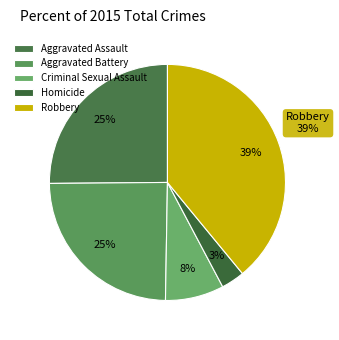

The Homicide slice represents 3% of the pie. True or false?

True